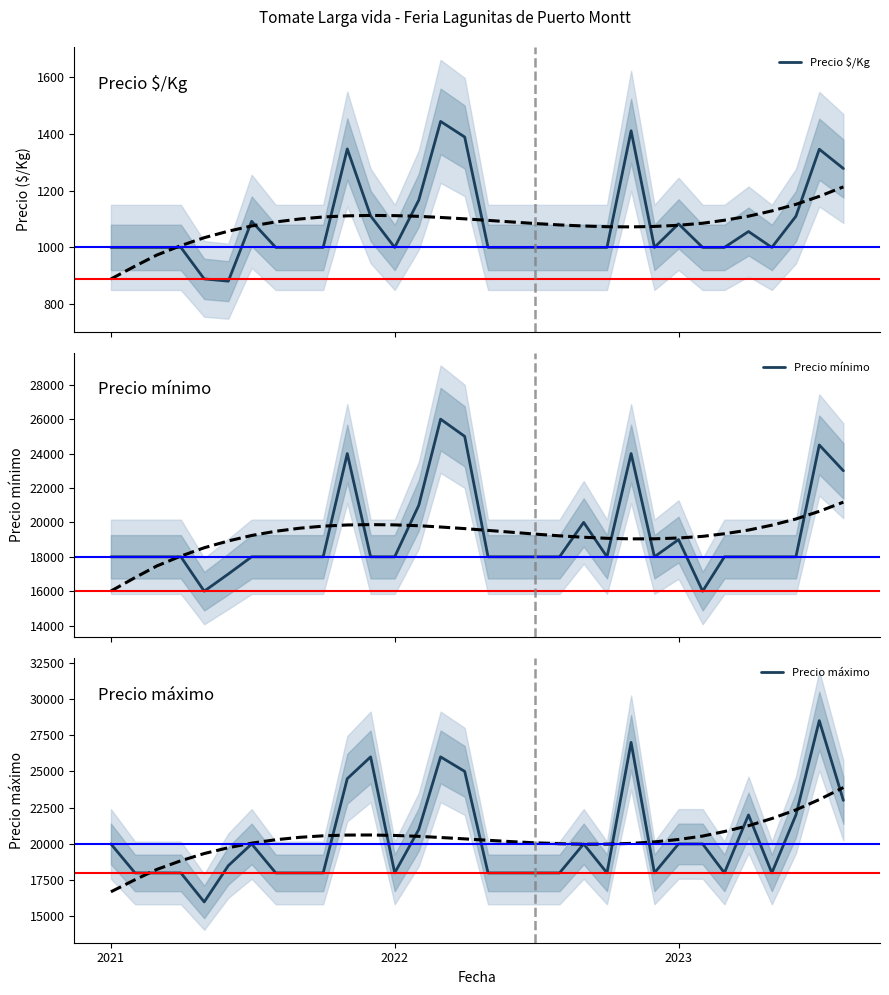

What are all the series names shown in the legend?

Precio $/Kg, Precio mínimo, Precio máximo